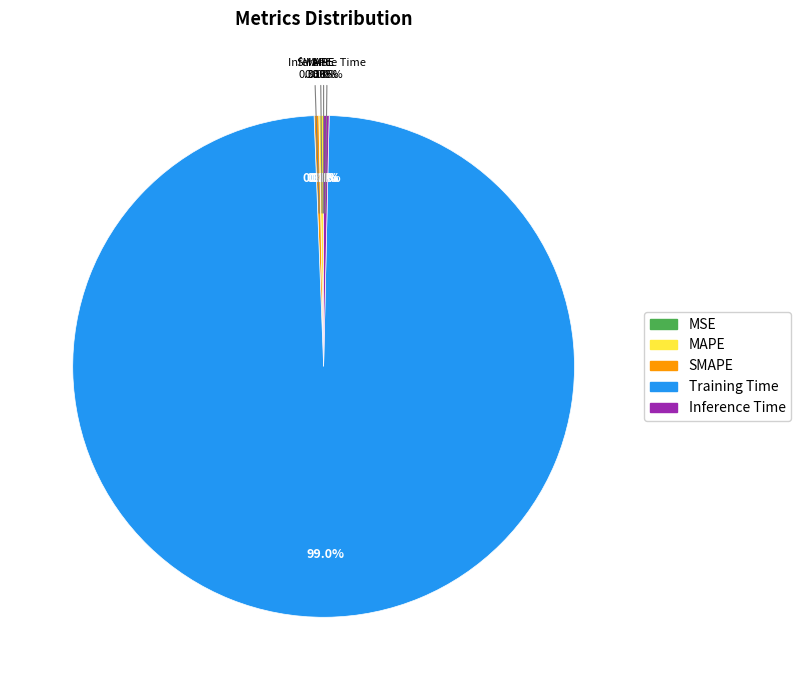

What is the total percentage of Training Time and Inference Time?

99.4%